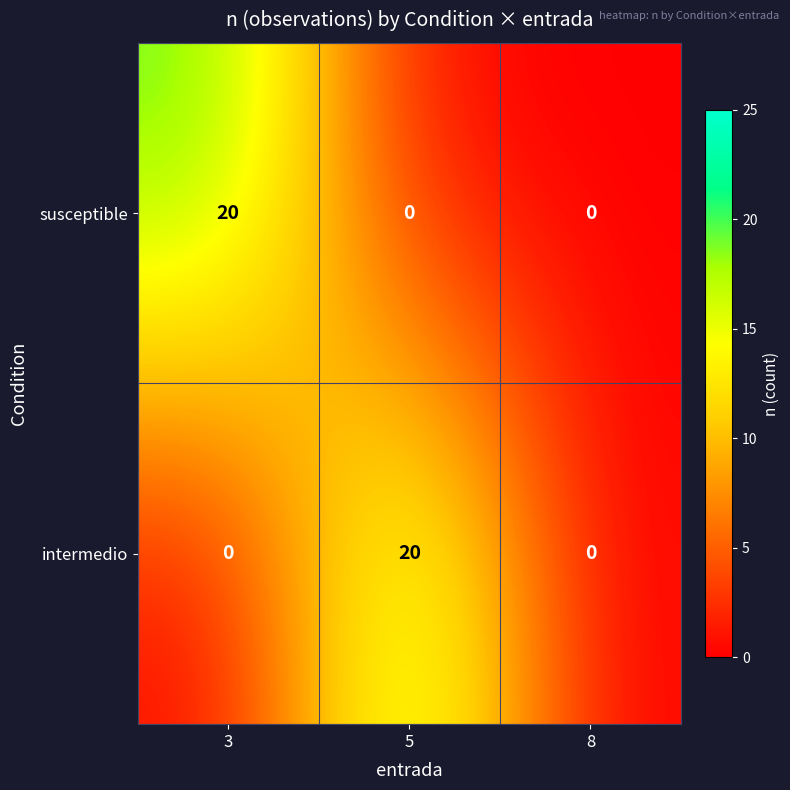

At how many categories does at least one series exceed 11?

2